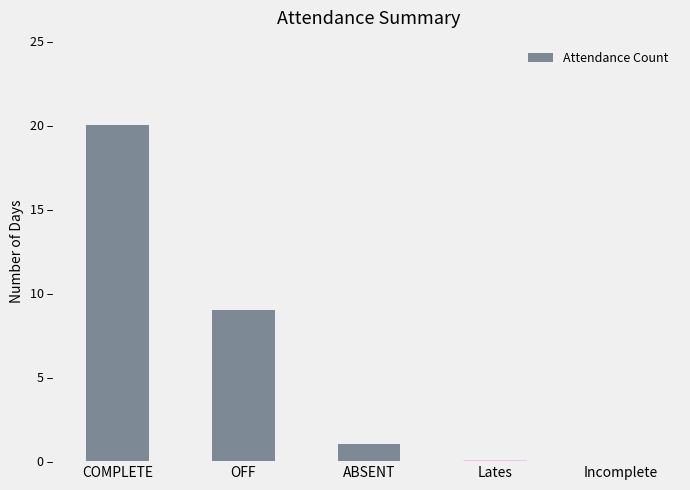

What is the sum of all values?

30